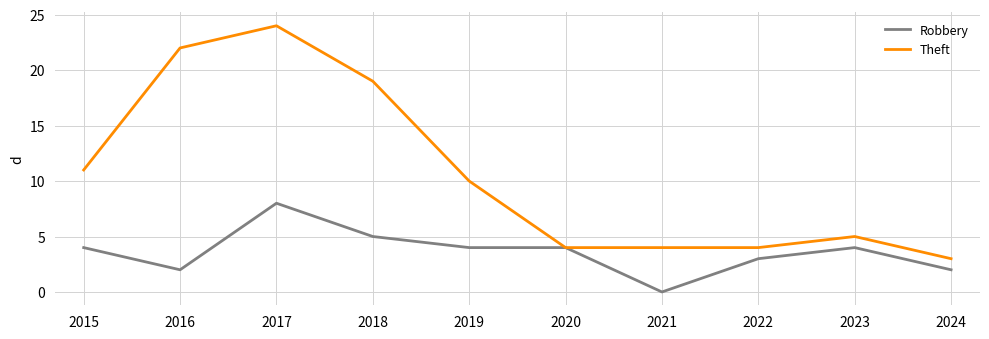

Which series has the largest range (max minus min)?

Theft